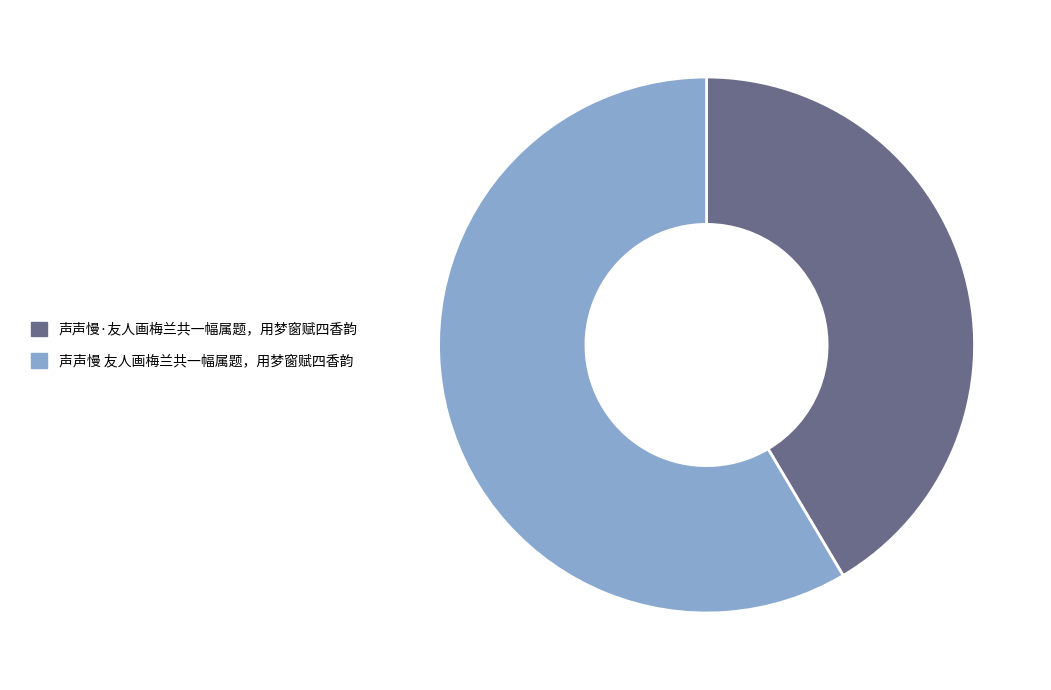

What is the ratio of the value at 声声慢 友人画梅兰共一幅属题，用梦窗赋四香韵 to the value at 声声慢·友人画梅兰共一幅属题，用梦窗赋四香韵?

1.4